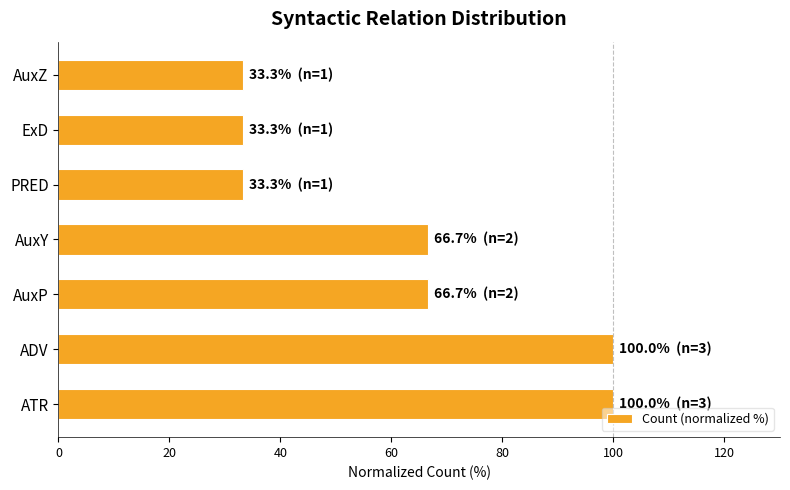

How many values are below 66?

3